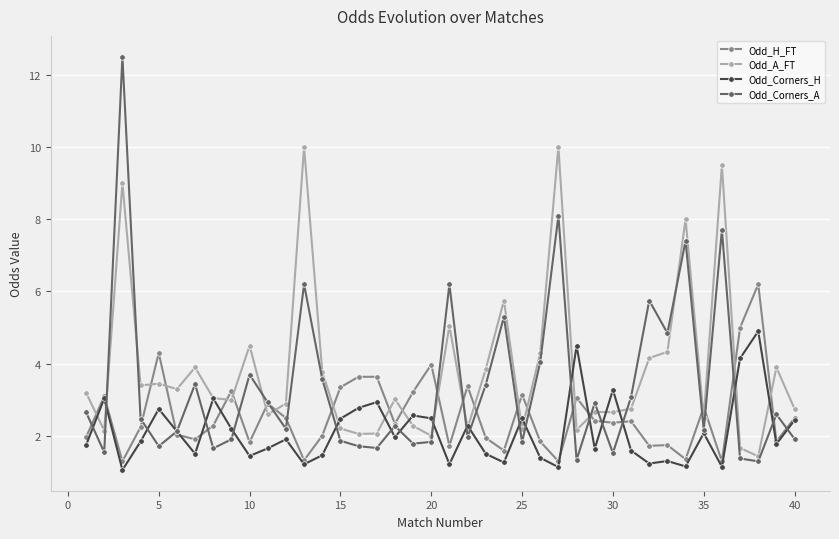

At how many categories does at least one series exceed 7?

5